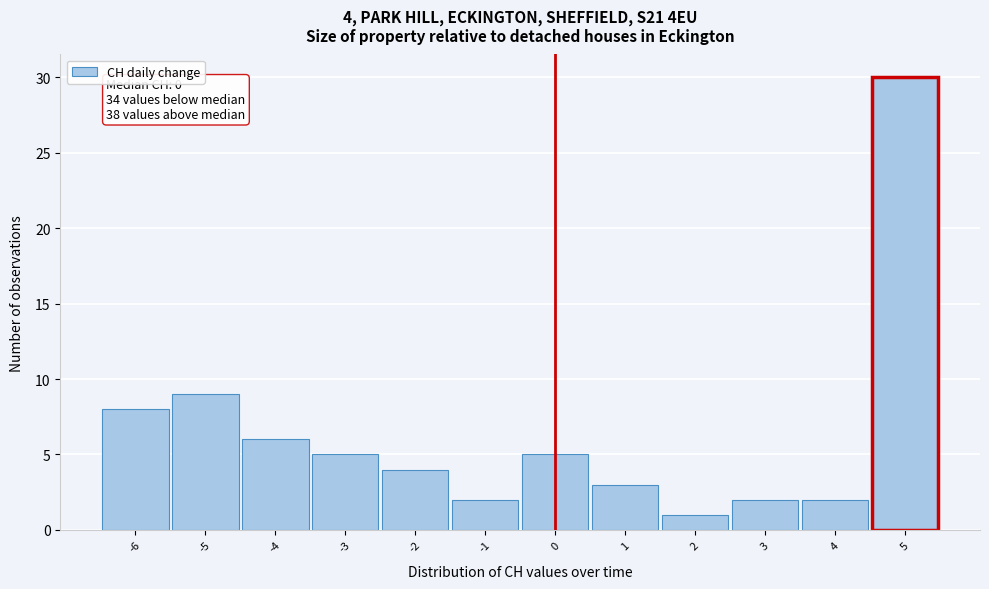

Which range on the x-axis has the tallest bar?

4.5 to 5.5